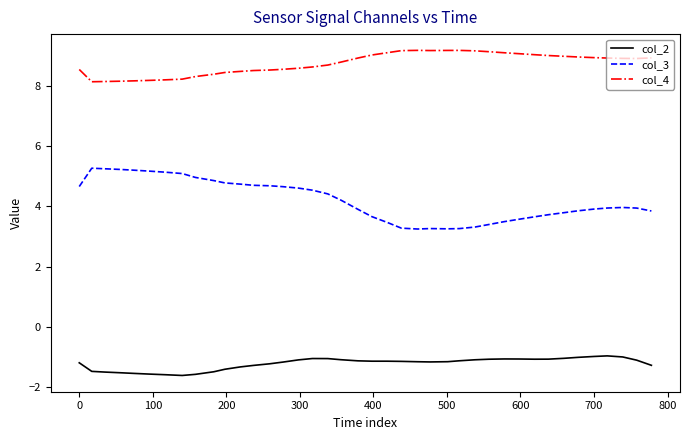

Rank the series by their maximum value, from lowest to highest.

col_2, col_3, col_4